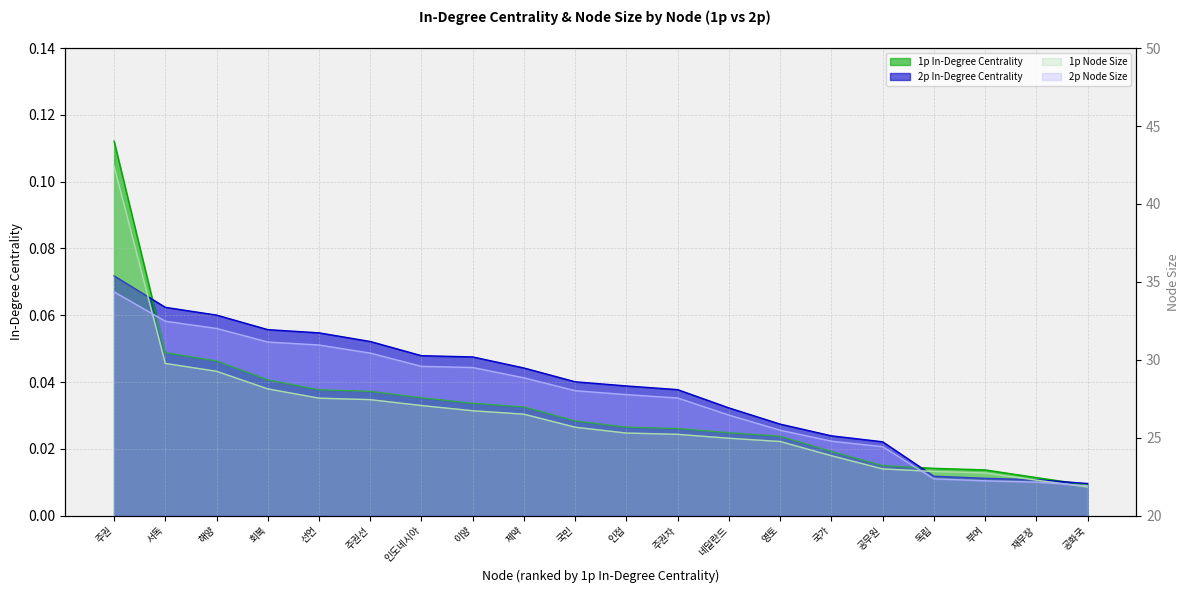

Which category has the lowest value across all series?

공화국